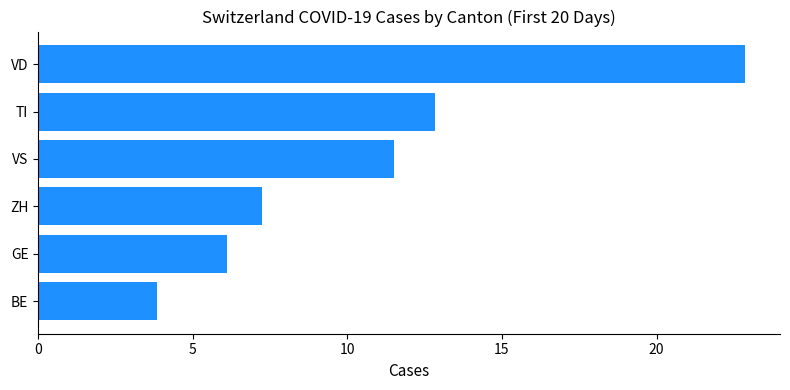

The chart shows a value of 22.9 at VD. True or false?

True